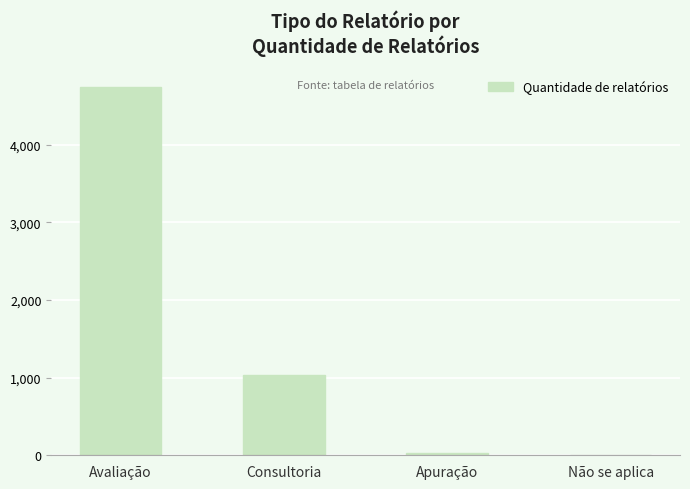

How many categories are shown in the chart?

4